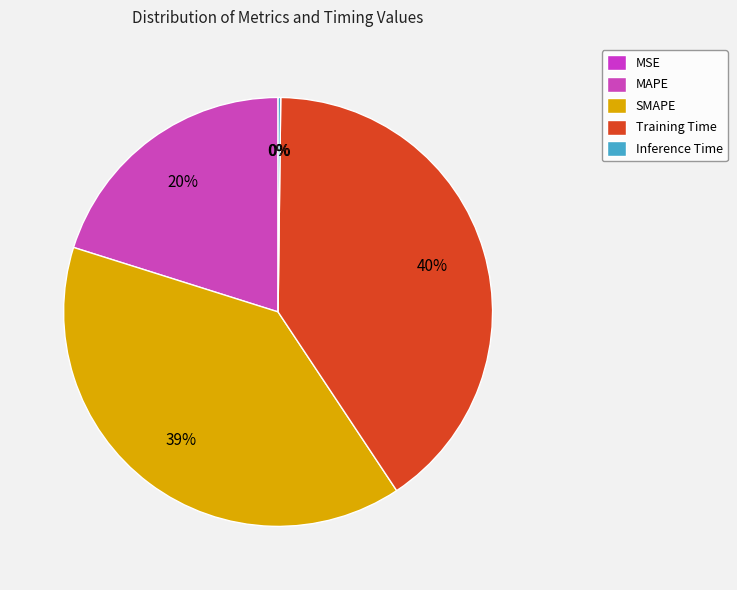

How many slices are in this pie chart?

5